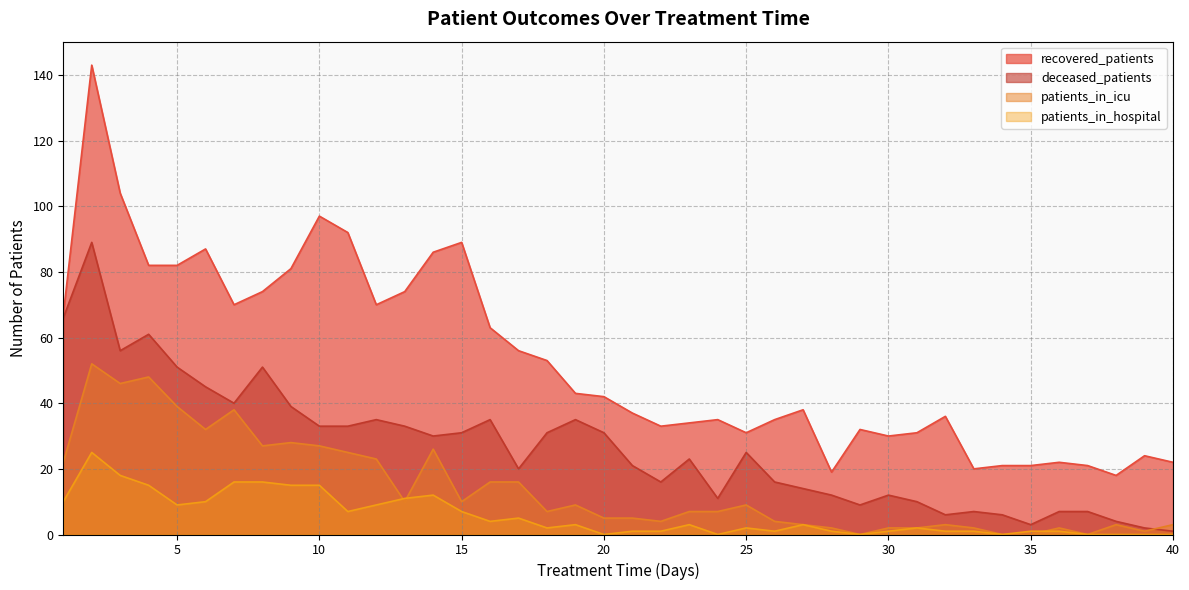

True or false: recovered_patients has a value of 43 at 19.

True